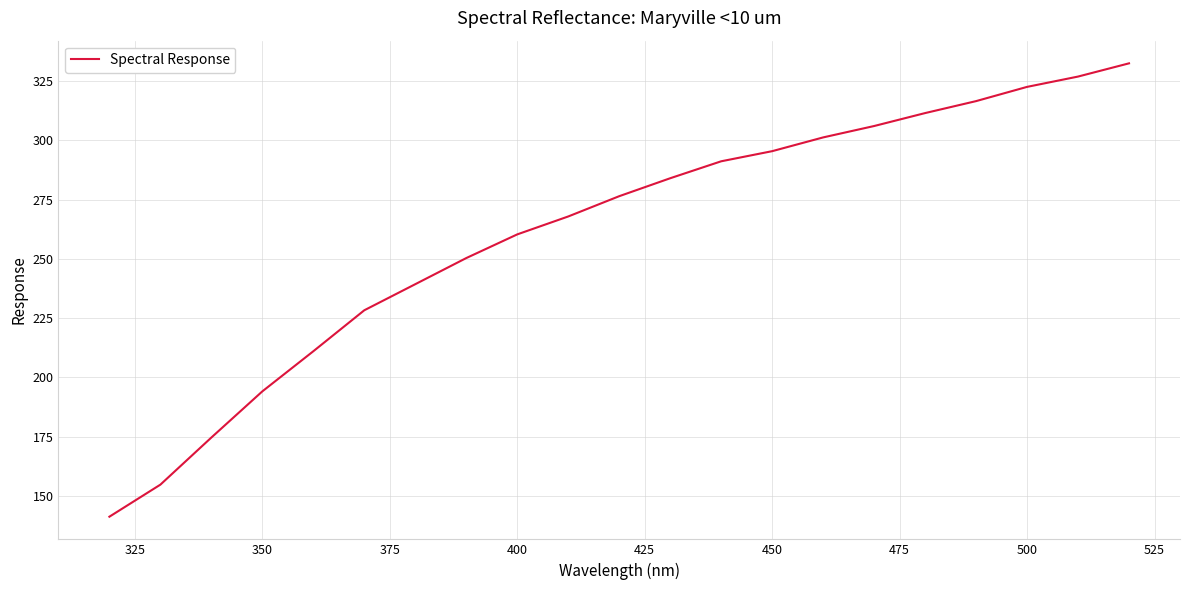

What is the minimum value shown in the chart?

141.3